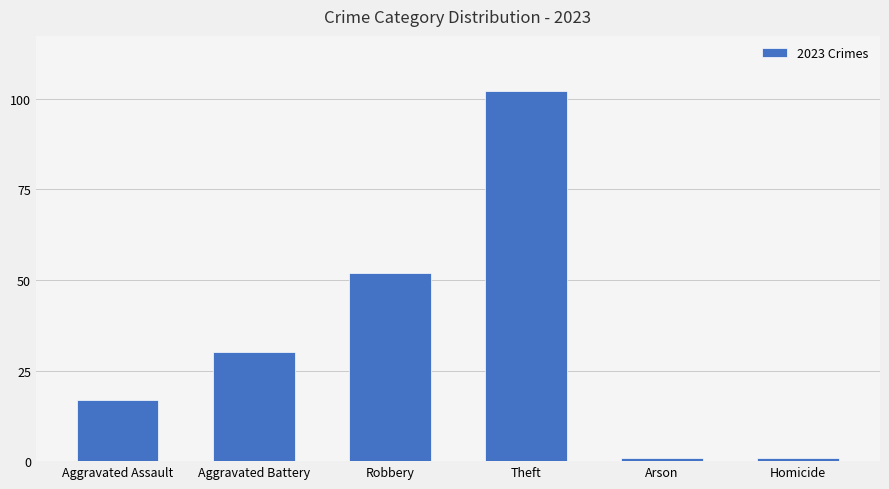

What is the change in value from Aggravated Assault to Arson?

-16